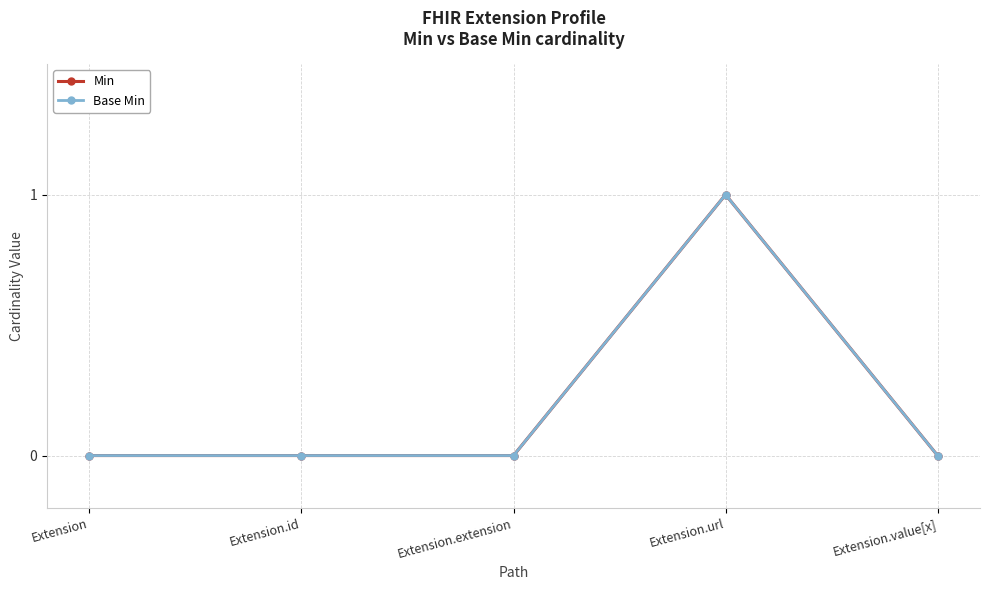

Count the number of categories in the chart.

5